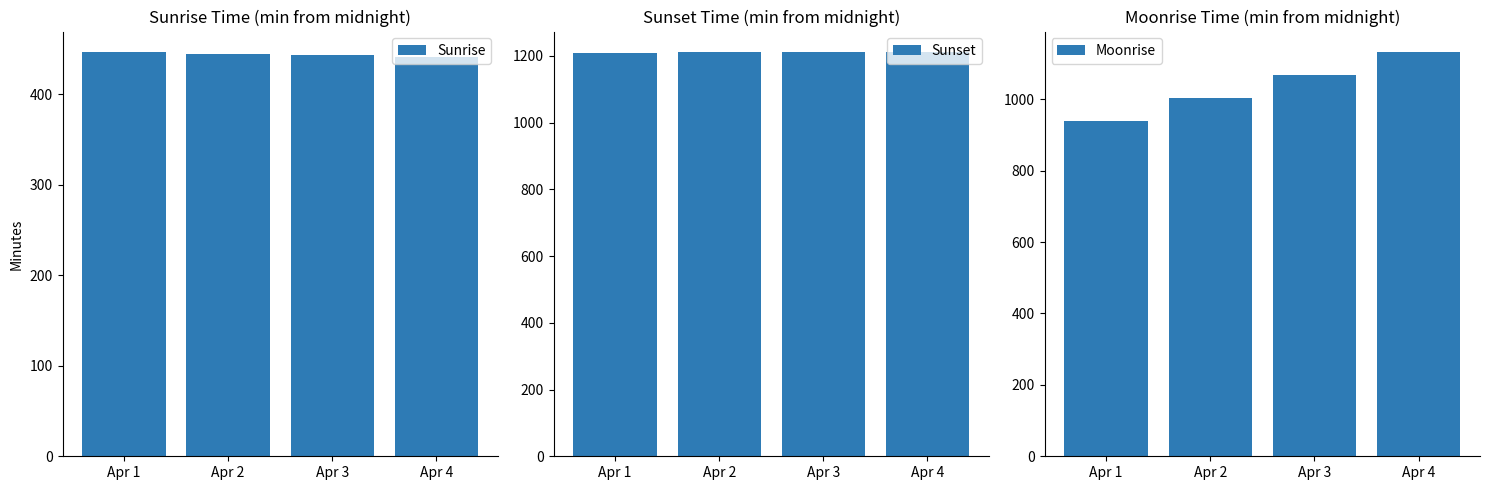

Between Apr 1 and Apr 3, which is larger?

Apr 1